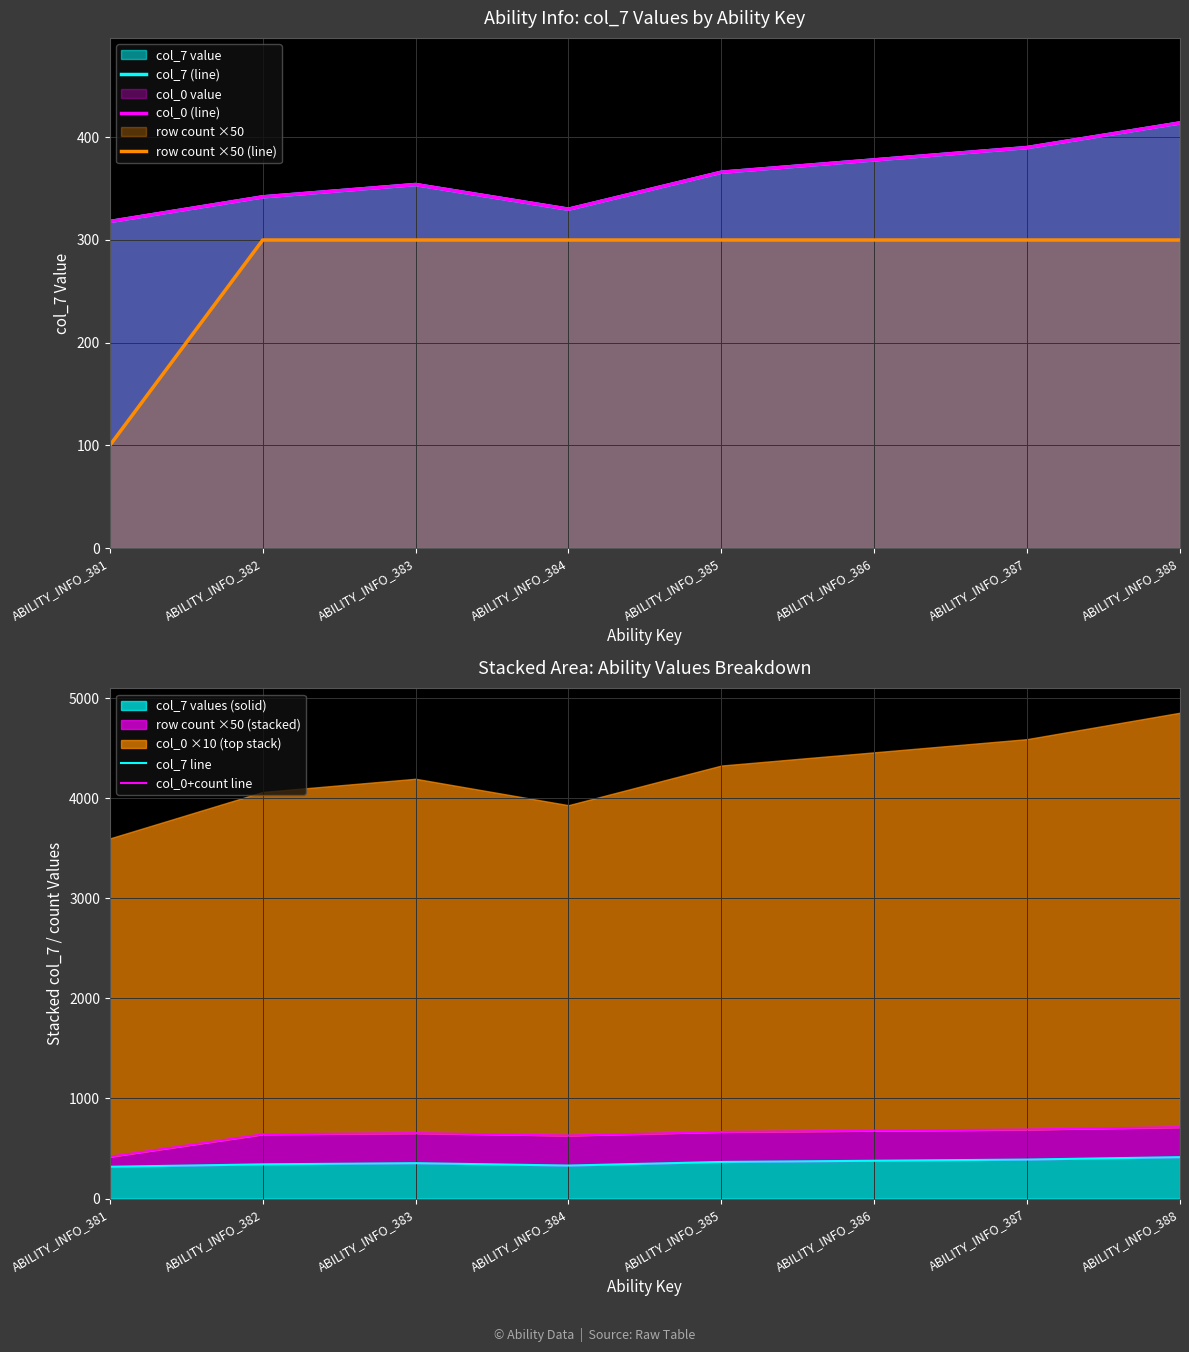

The col_7 line series shows 378 at ABILITY_INFO_386. True or false?

True